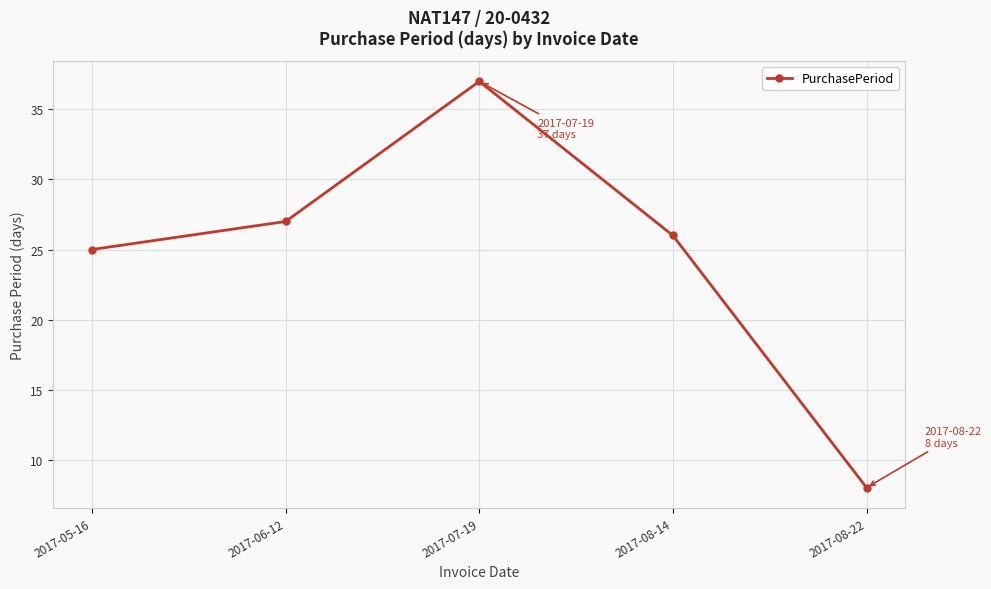

What position from the left is 2017-07-19?

3